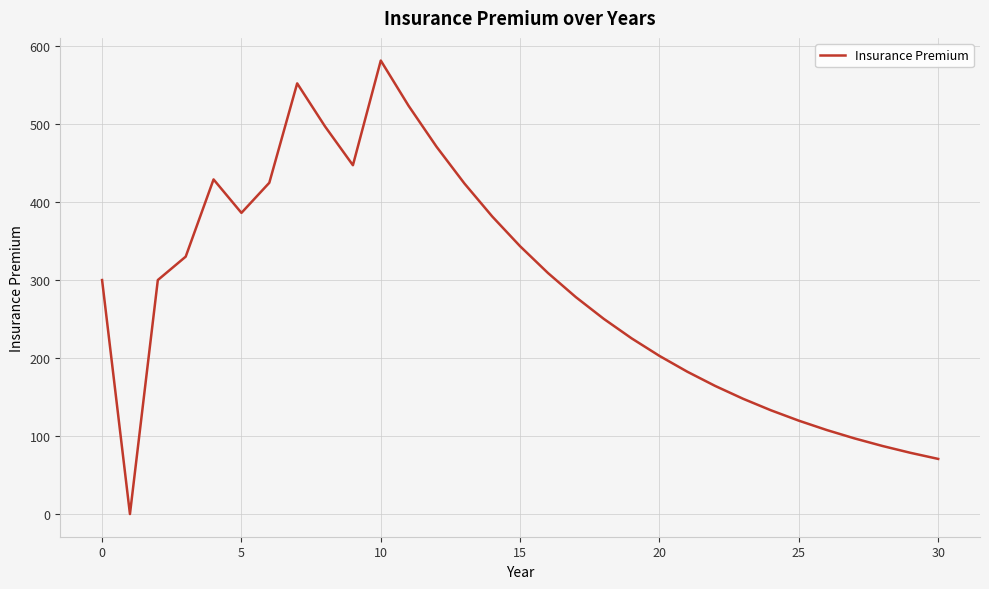

What is the difference between the maximum and minimum values?

581.4